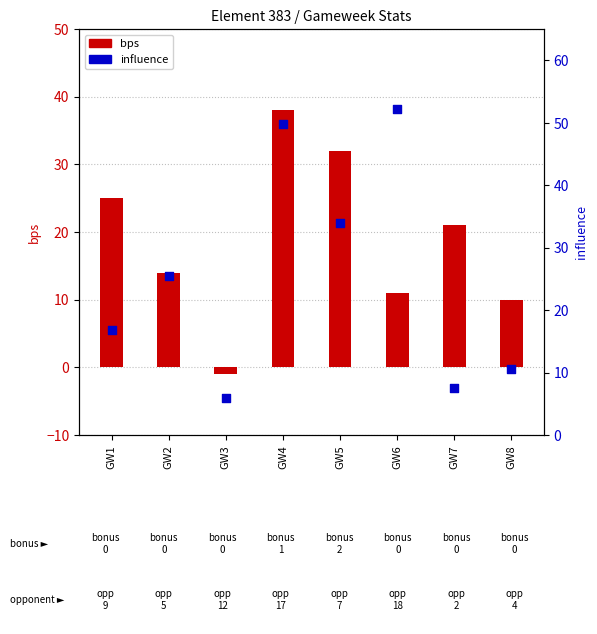

What is the total value across all series at GW7?

28.6